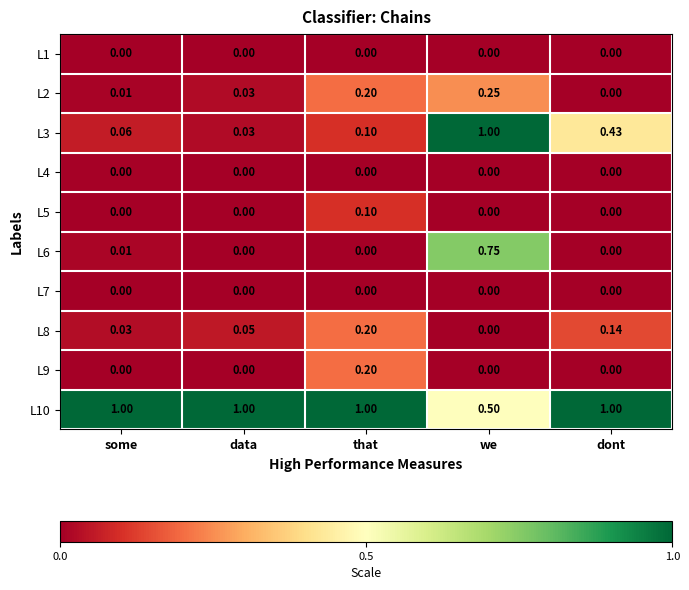

List the labels in order of L2 value, largest first.

we, that, data, some, dont